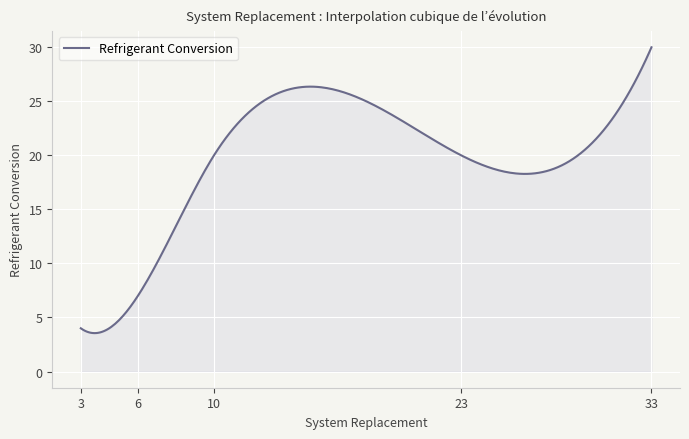

How many lines are shown in the chart?

1